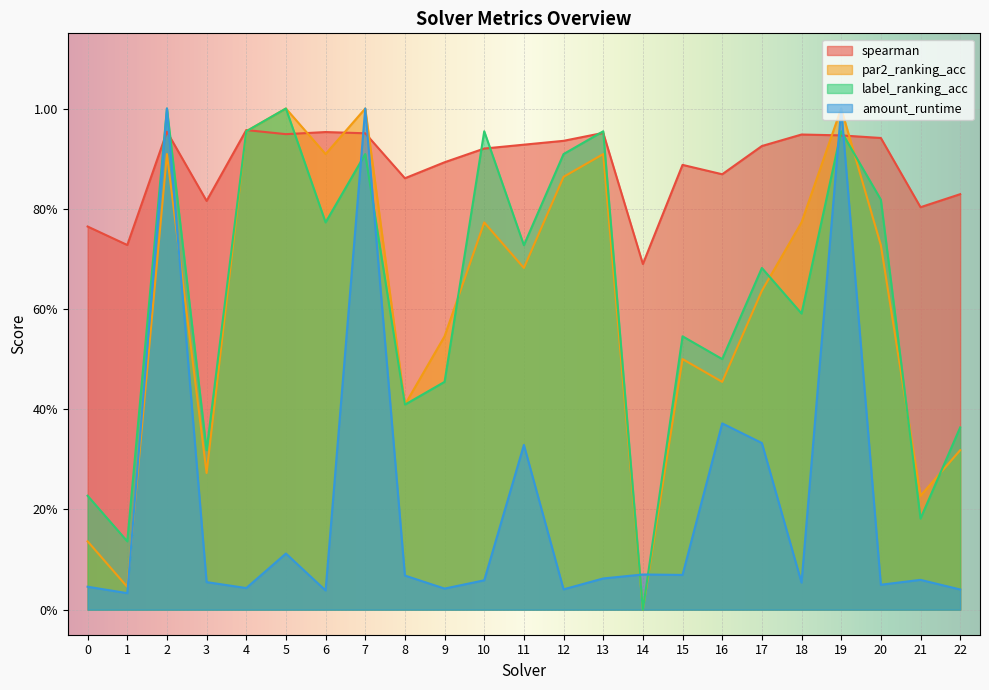

What is the highest value of the label_ranking_acc series?

1.0